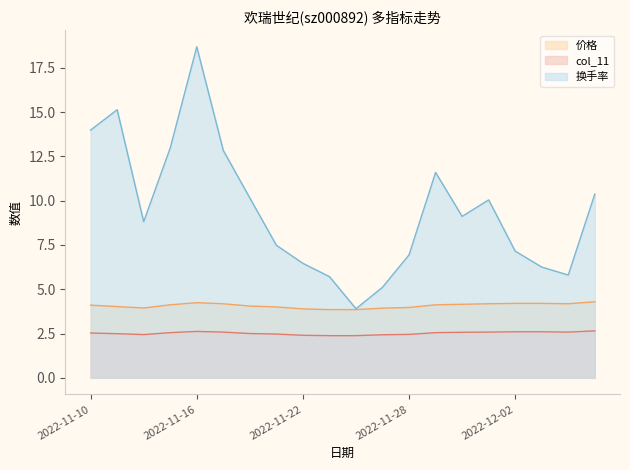

What is the minimum value for 价格?

3.9